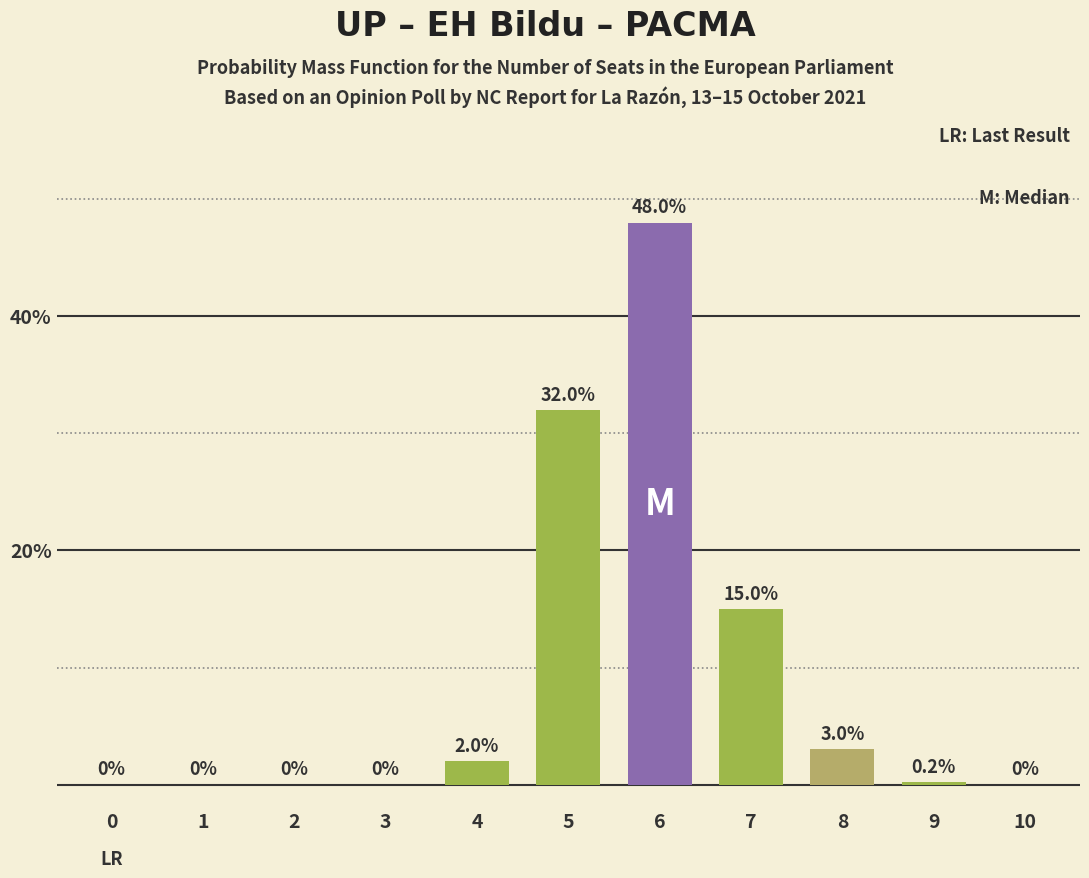

Reading left to right, what are all the values shown in this chart?

0=0.0	1=0.0	2=0.0	3=0.0	4=2.0	5=32.0	6=48.0	7=15.0	8=3.0	9=0.2	10=0.0